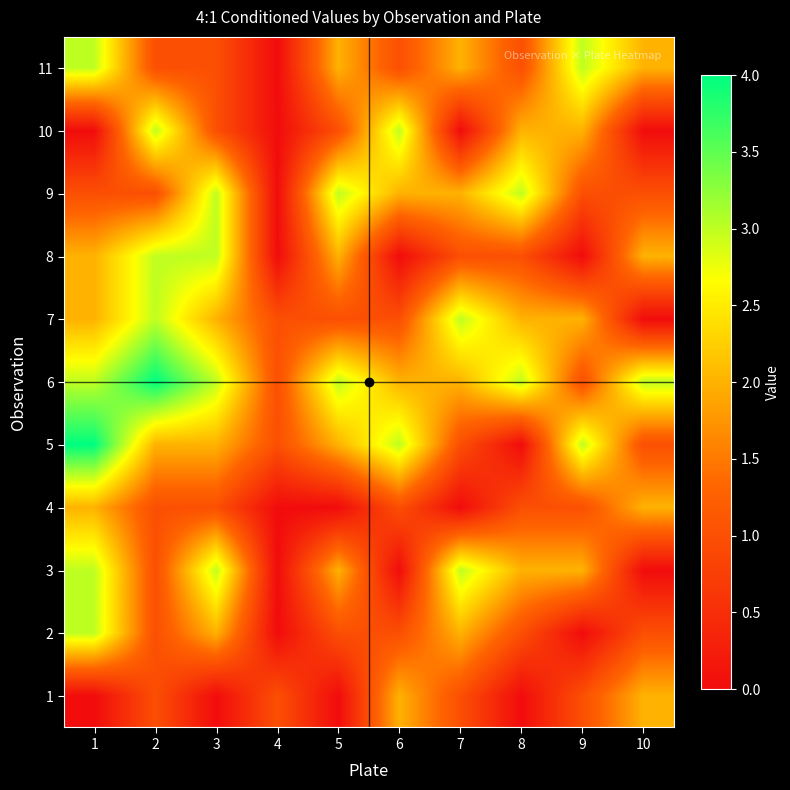

At how many categories does at least one series exceed 1?

9